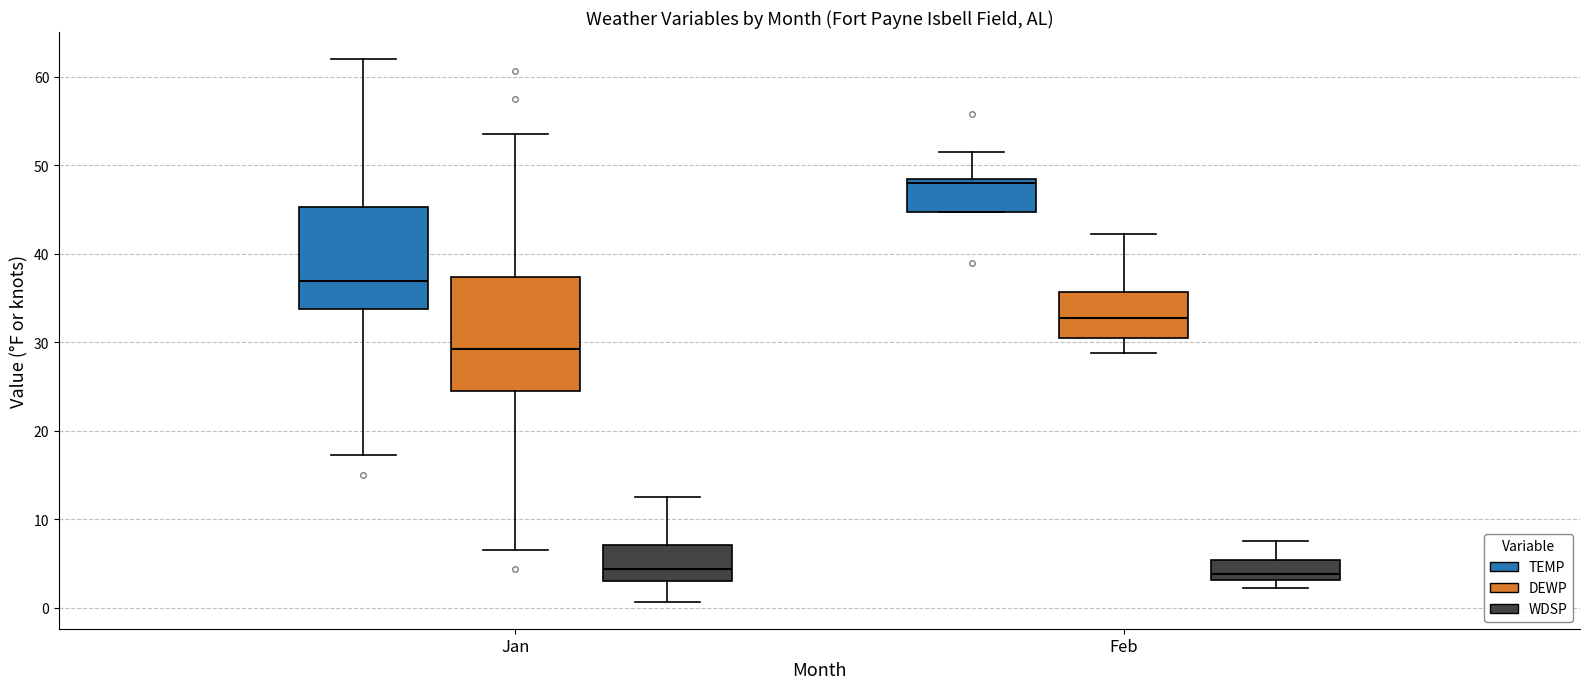

Comparing the boxes themselves (not the whiskers), which one is the tallest?

Jan (DEWP)